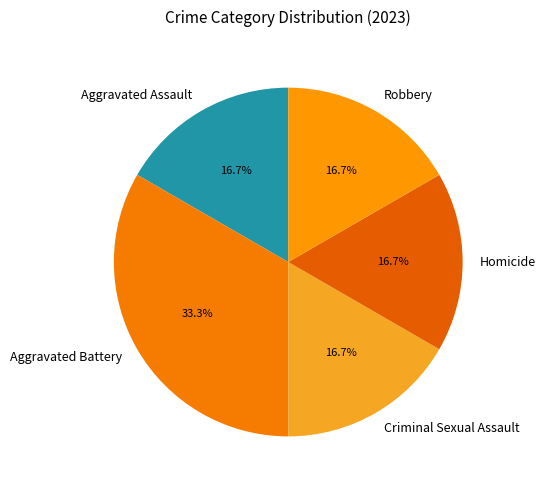

The Homicide slice represents 9% of the pie. True or false?

False